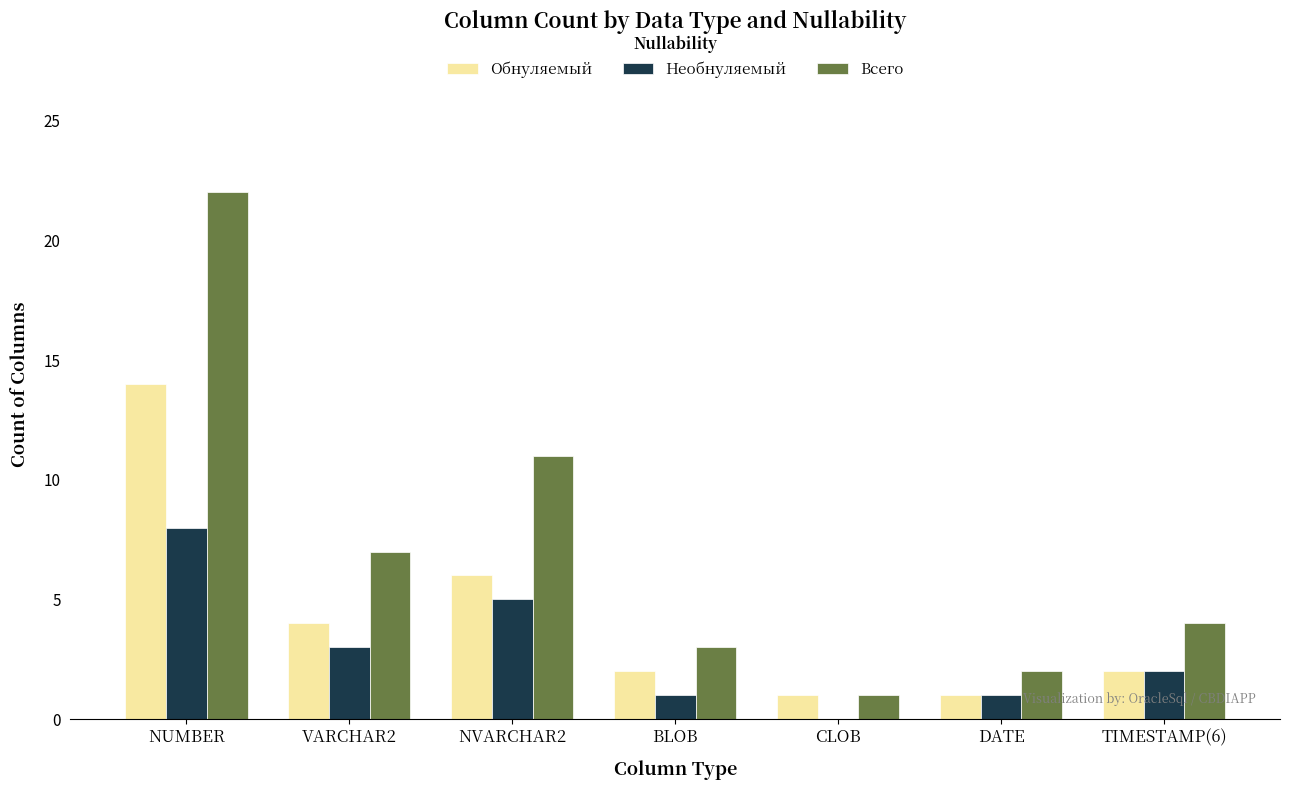

Reading left to right, extract all data points from this chart.

Обнуляемый: 14	4	6	2	1	1	2
Необнуляемый: 8	3	5	1	0	1	2
Всего: 22	7	11	3	1	2	4